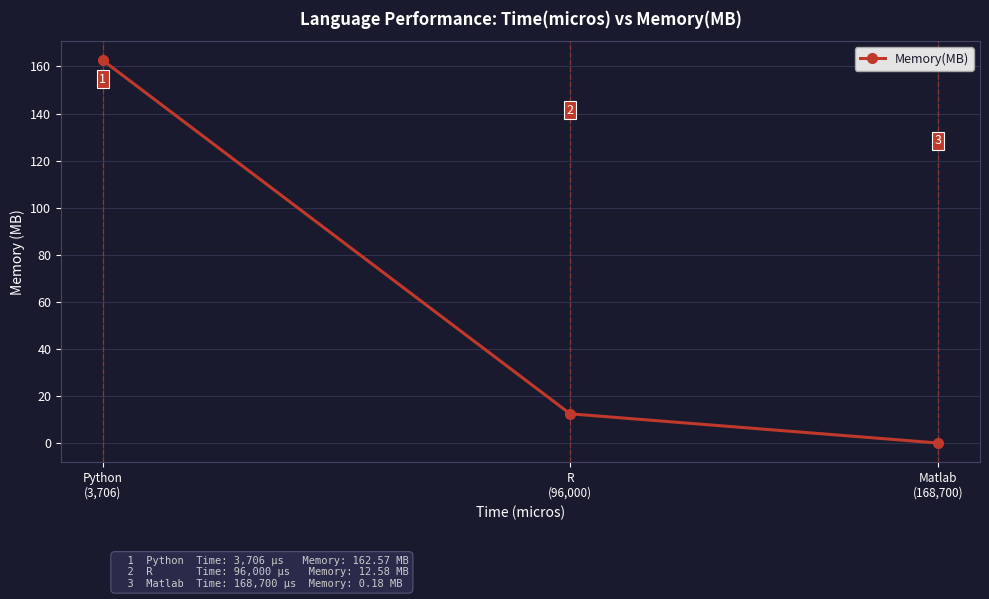

What is the value of the 2nd point from the left?

12.6